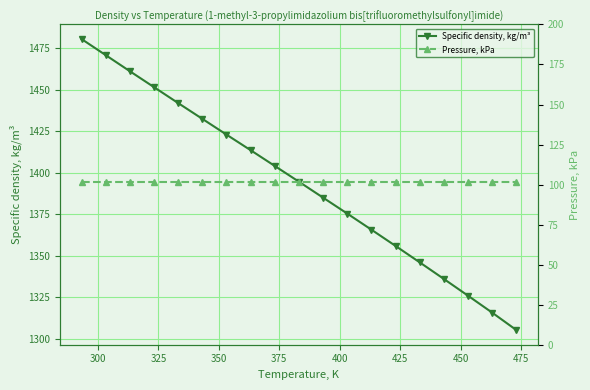

True or false: Specific density, kg/m³ has more than 1 interior local peaks.

False